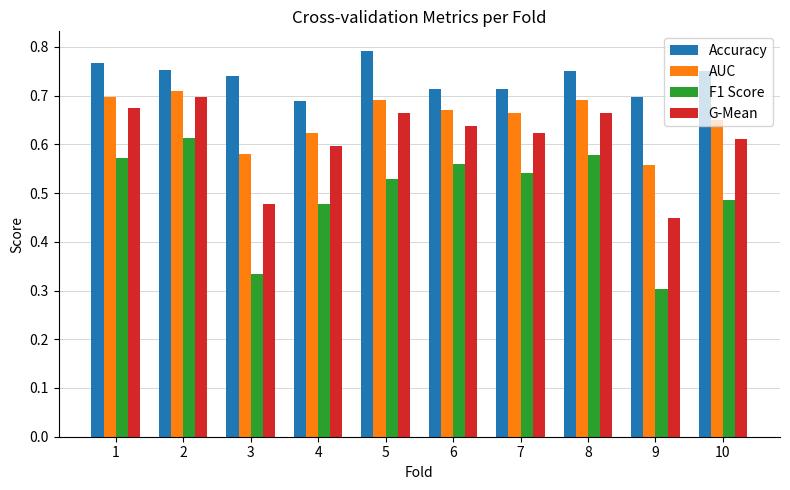

Rank the series by their average value, from lowest to highest.

F1 Score, G-Mean, AUC, Accuracy